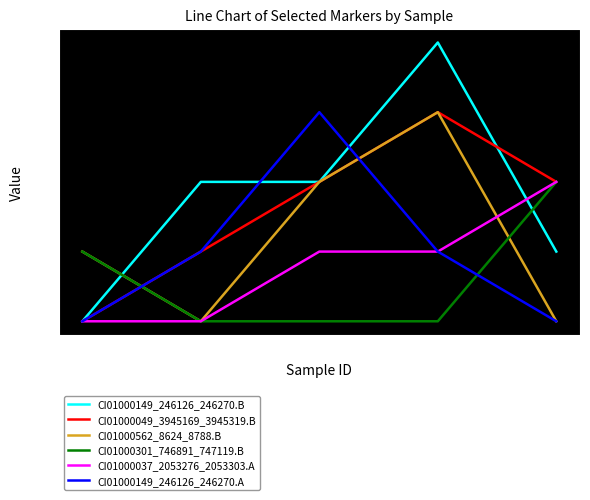

True or false: CI01000037_2053276_2053303.A has more than 2 points higher than both neighbors.

False